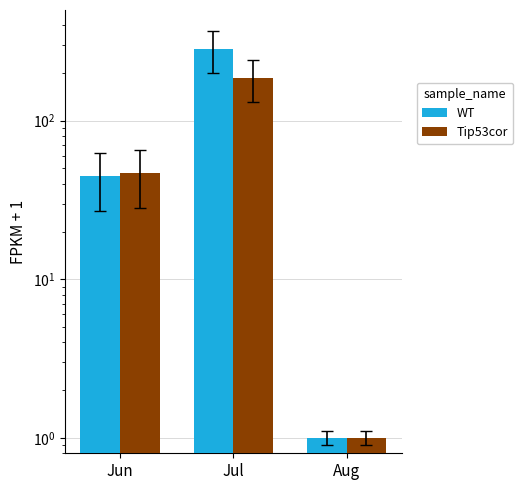

At which label does Tip53cor first exceed 47?

Jul